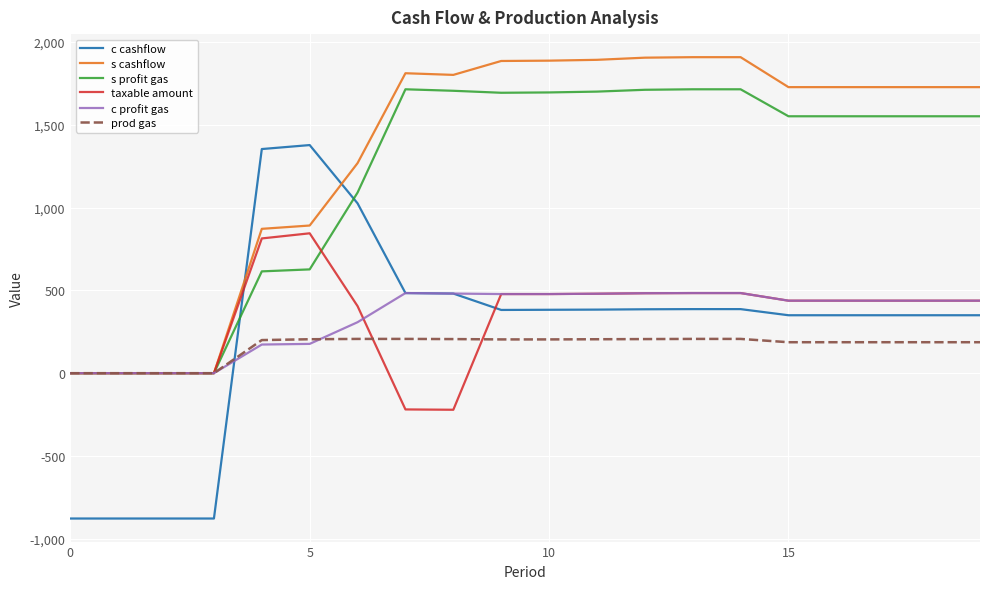

After their last crossing, which series has the higher values: s profit gas or c cashflow?

s profit gas